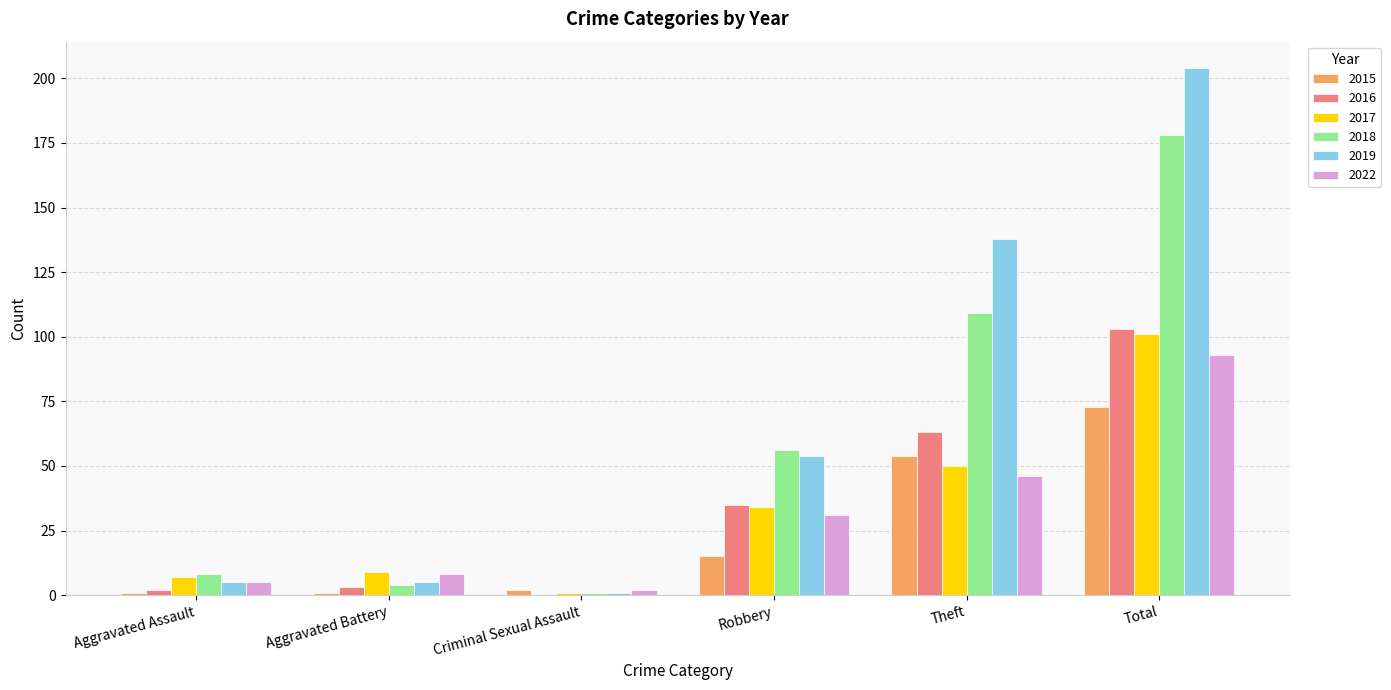

The value of 2019 at Robbery is 54. True or false?

True